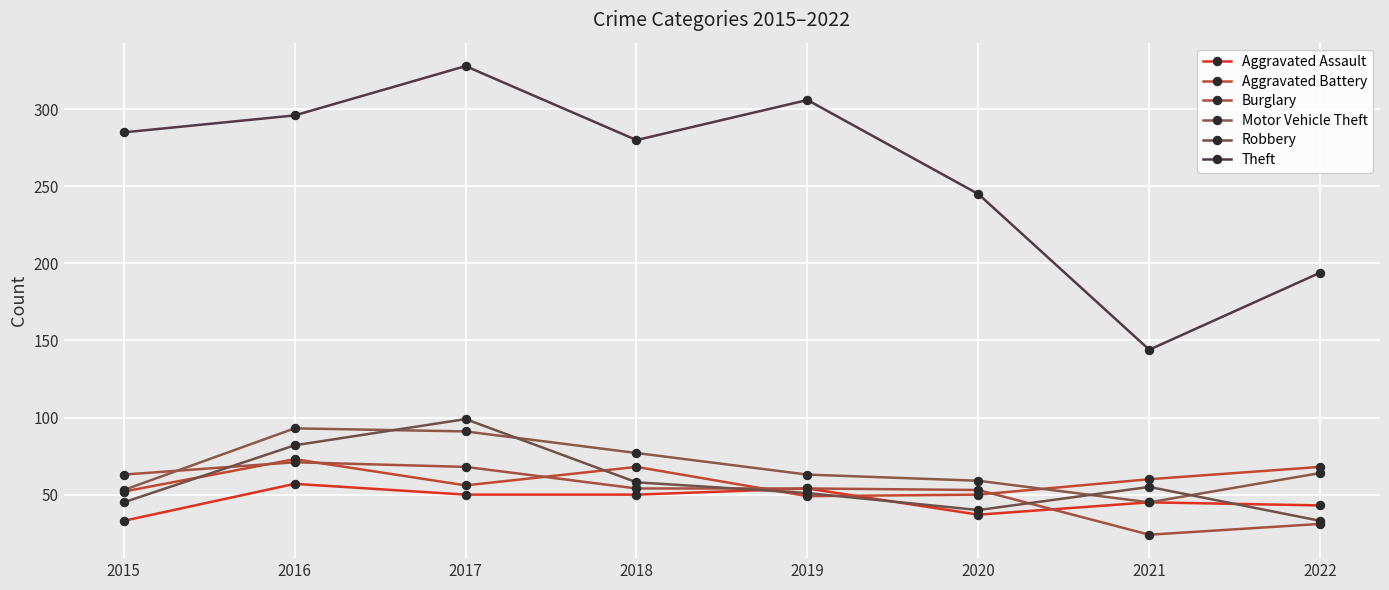

At which label is Aggravated Assault closest to 45?

2021